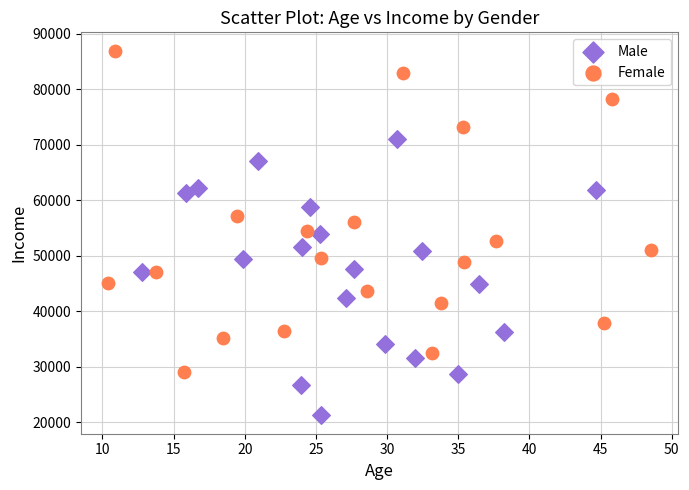

Which series contains the highest Y value?

Female